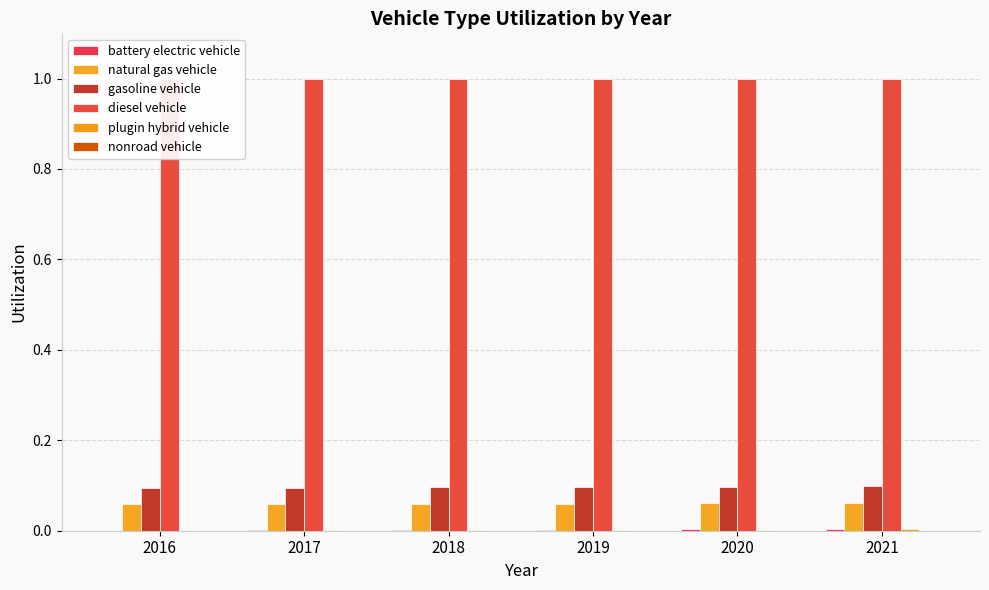

At which category does the chart reach its minimum across all series?

2016